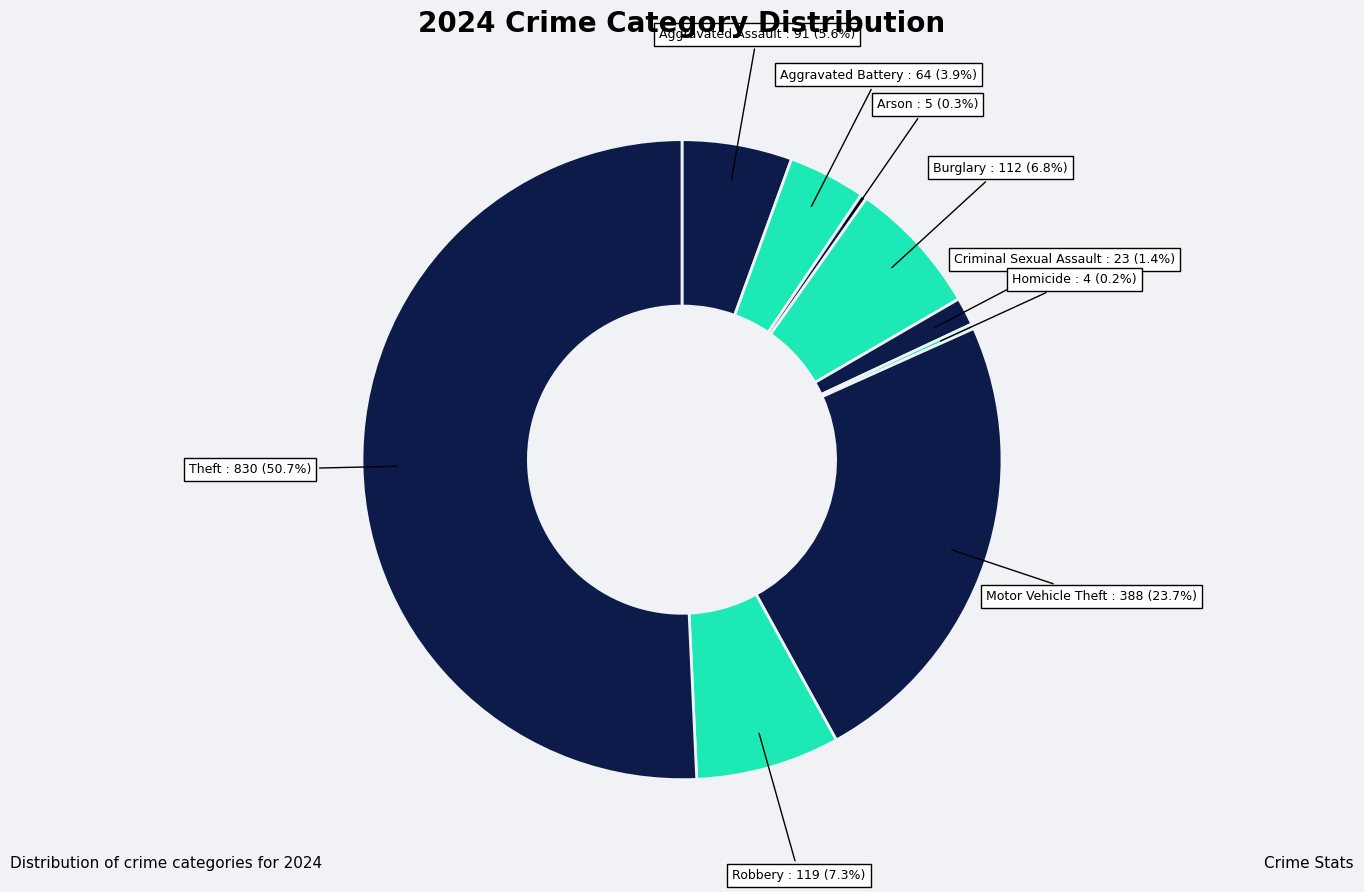

Which has a higher value, Aggravated Battery or Theft?

Theft